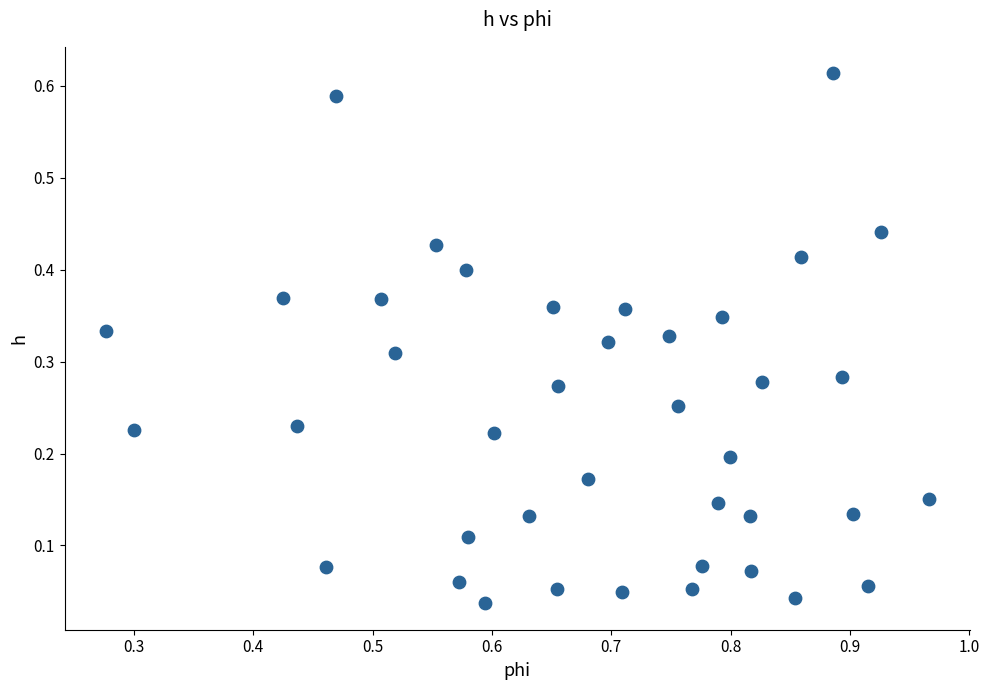

What is the range of X values (max minus min)?

0.7